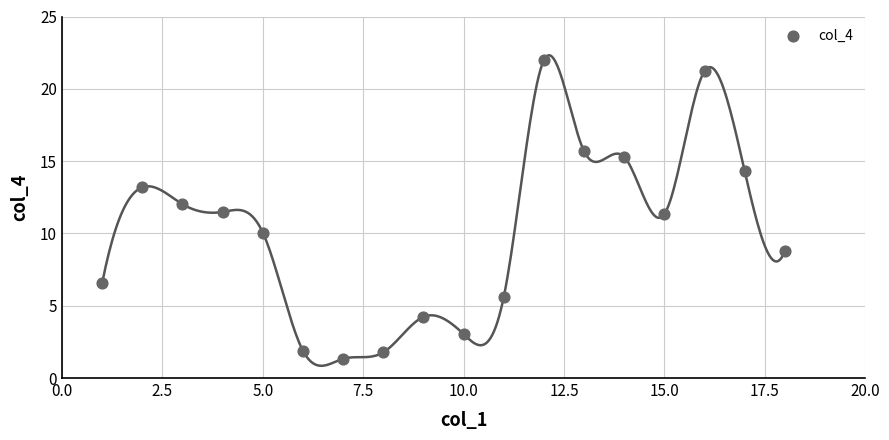

What is the range of Y values (max minus min)?

20.6